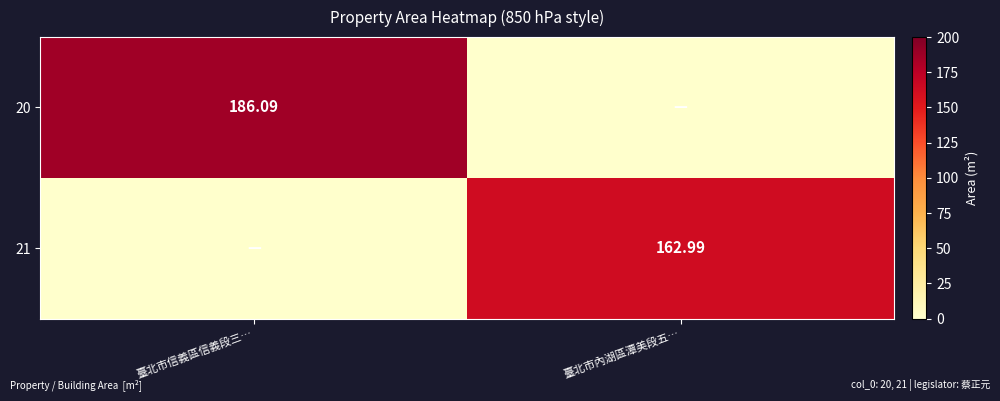

The value of 20 at 臺北市內湖區潭美段五… is 0.0. True or false?

True